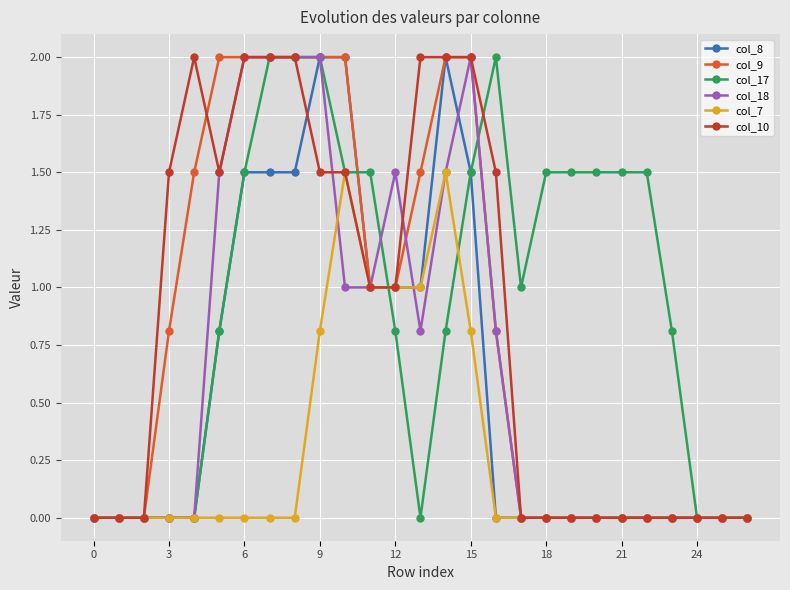

How many lines are shown in the chart?

6